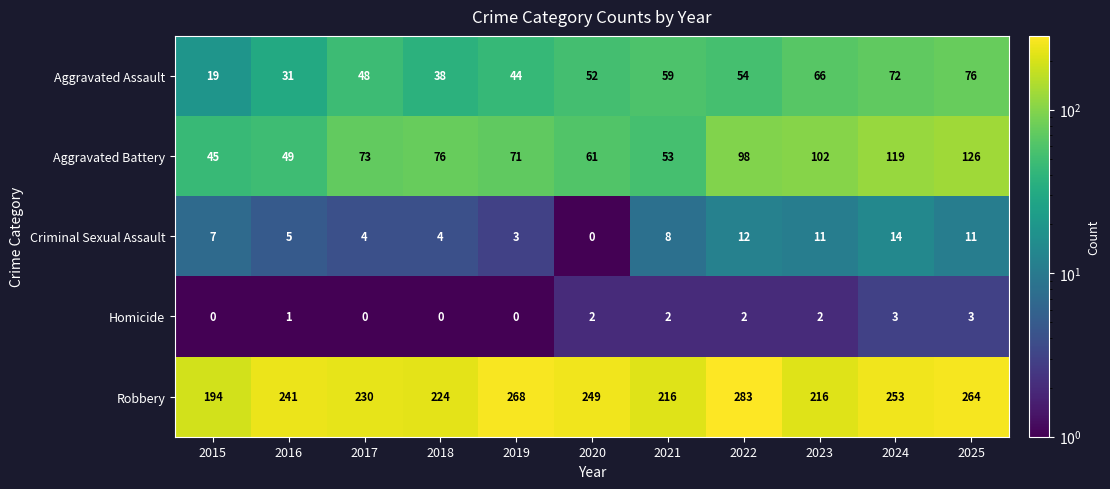

Which series changed the most between 2019 and 2022?

Aggravated Battery